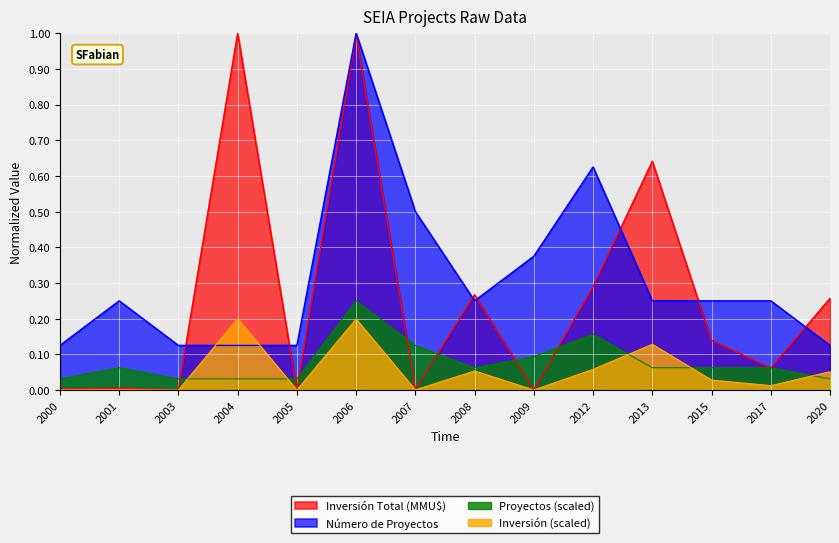

Rank the series at 2004 from highest to lowest value.

Inversión Total (MMU$), Inversión (scaled), Número de Proyectos, Proyectos (scaled)